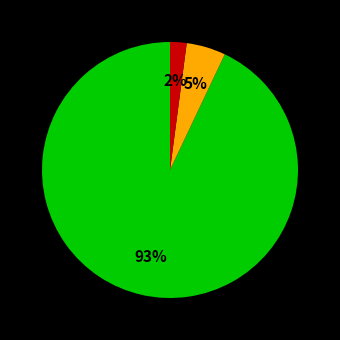

How many slices are in this pie chart?

3